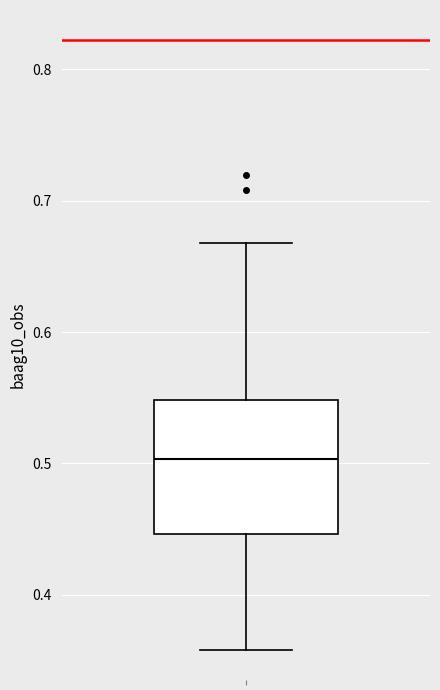

Where does the median line of the box sit on the y-axis? The values are not printed on the chart, so give them approximately, as read against the axis.

0.50